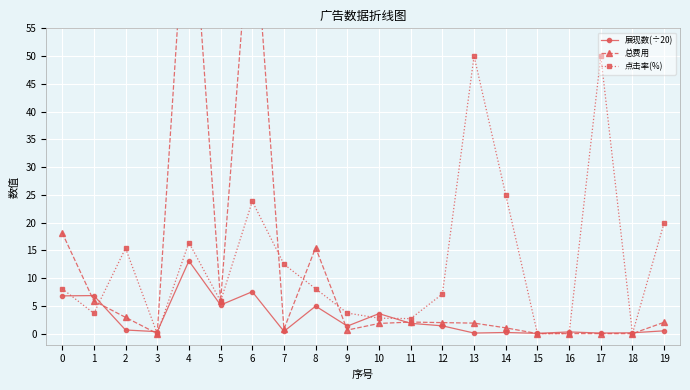

At which category is the sum across all series the highest?

4